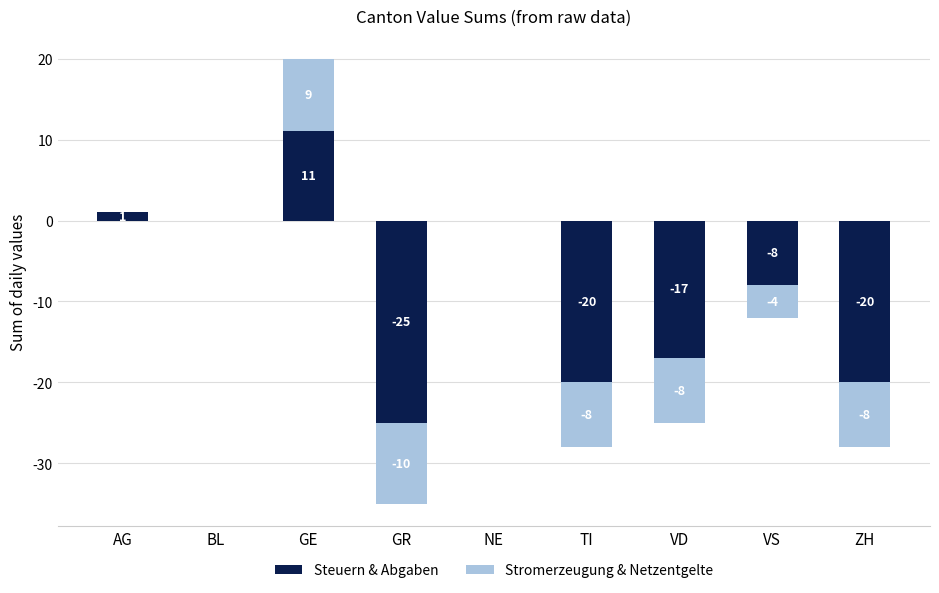

What is the sum of all Stromerzeugung & Netzentgelte values?

-29